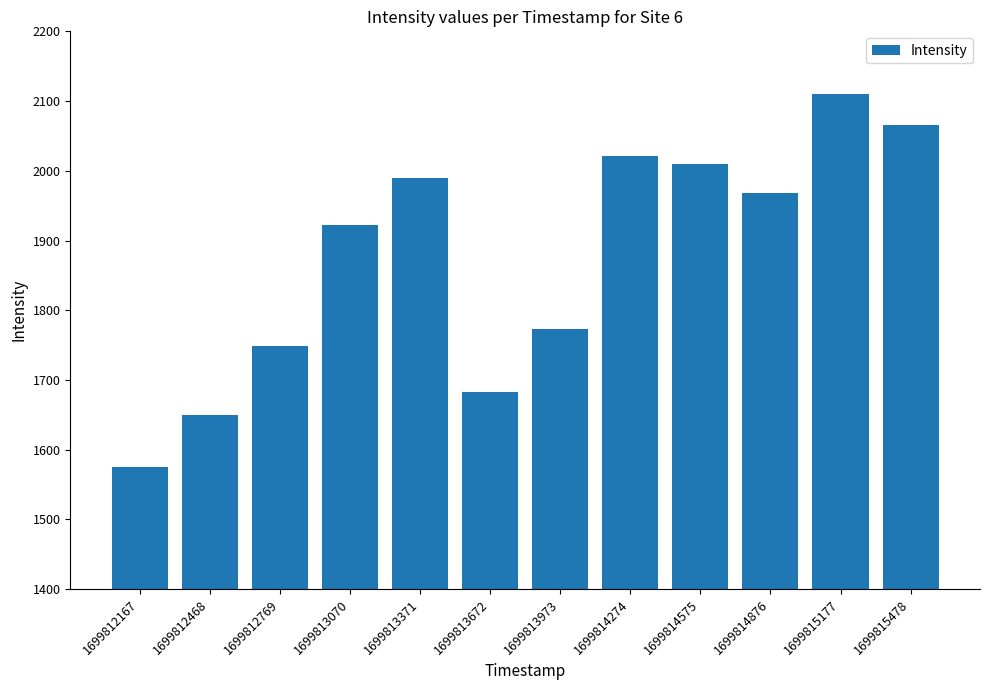

Reading left to right, transcribe all the data shown in this chart.

1575.1	1650.0	1748.2	1922.9	1990.1	1682.8	1773.7	2020.8	2009.9	1968.7	2110.3	2065.0